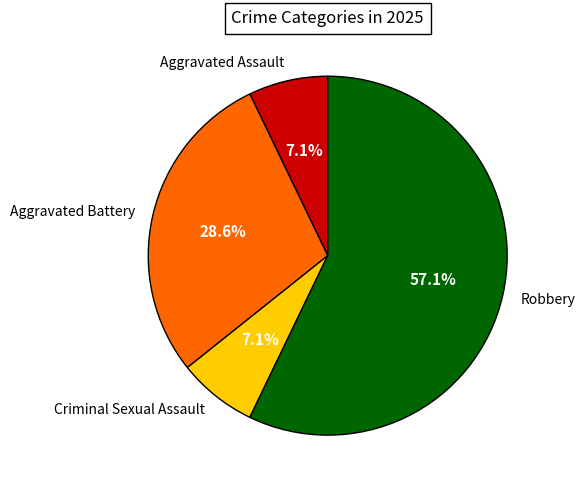

Is it true that Aggravated Assault is 1% of the pie?

False